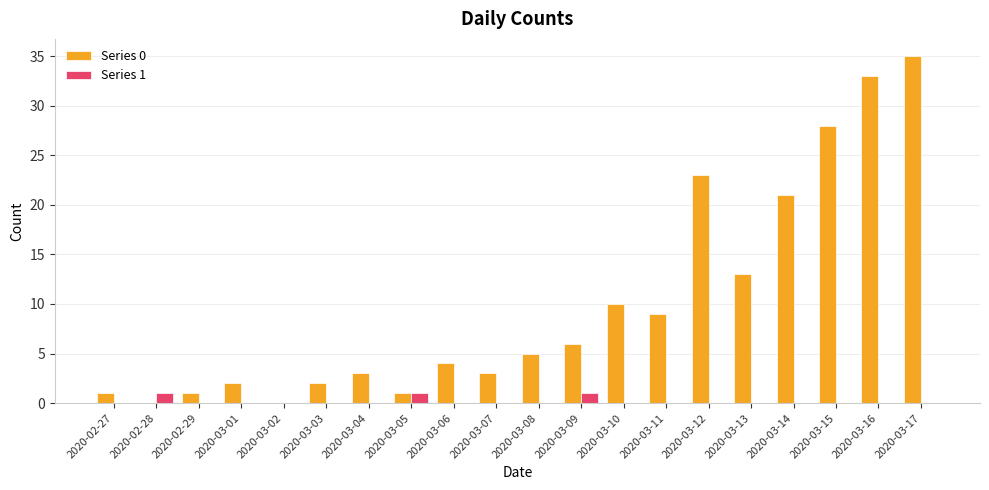

What is the total value across all series at 2020-03-08?

5